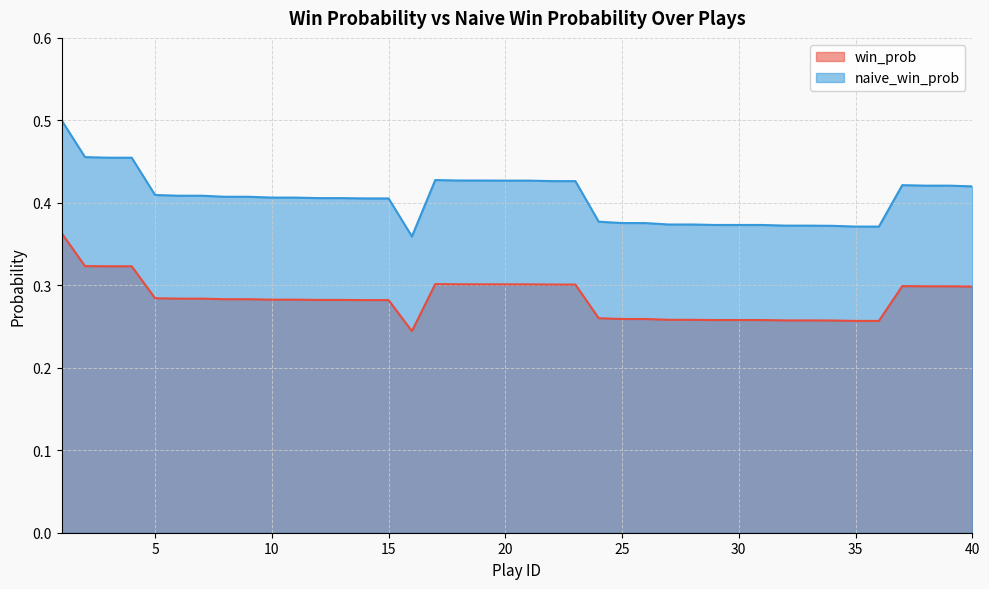

True or false: win_prob has more than 2 points higher than both neighbors.

False